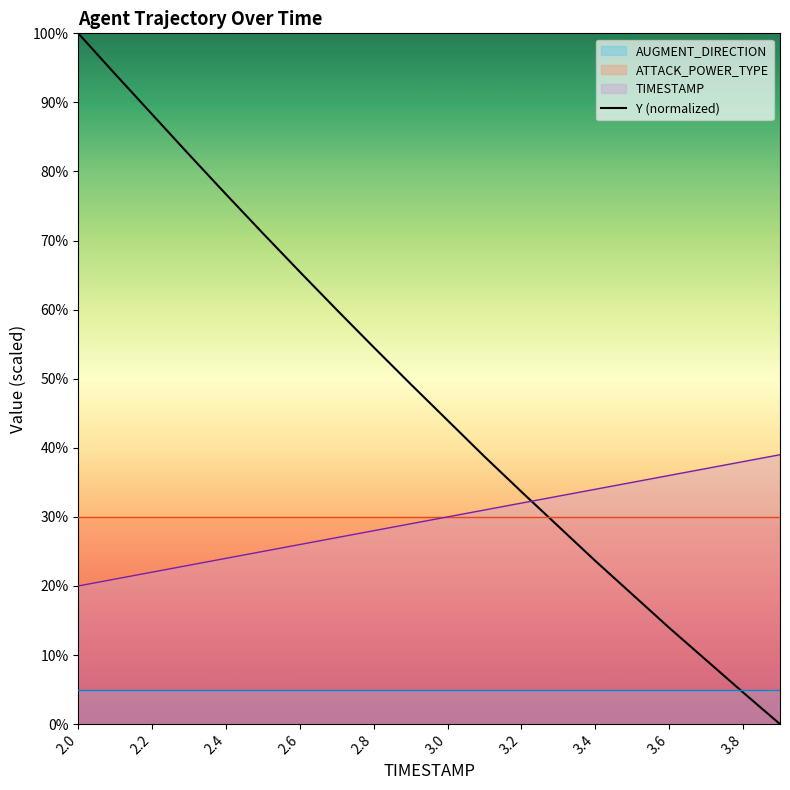

The TIMESTAMP series shows 58.2 at 3.8. True or false?

False